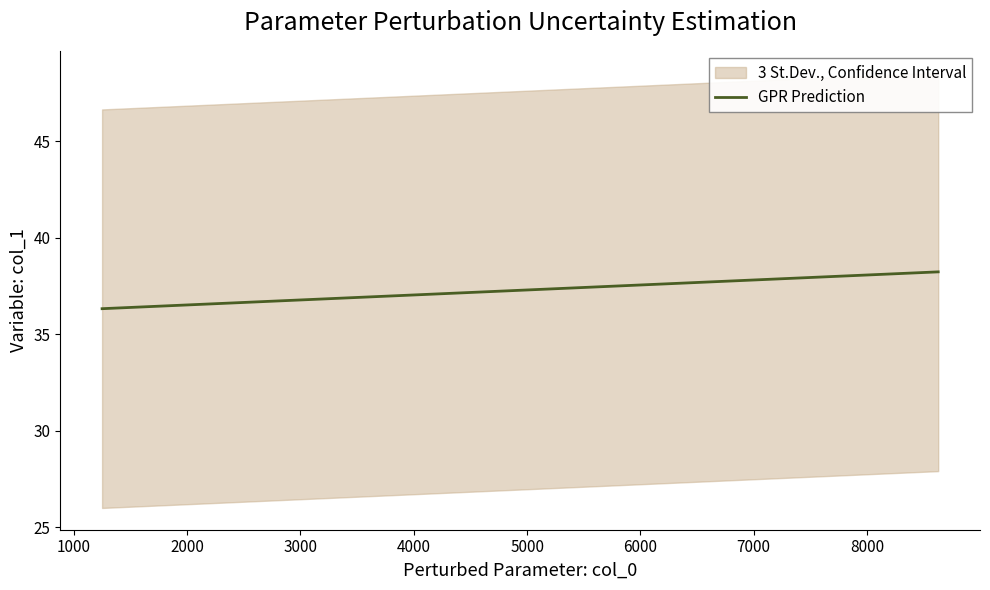

Reading left to right, what are all the values shown in this chart?

36.3	36.4	36.8	37.0	37.4	38.2